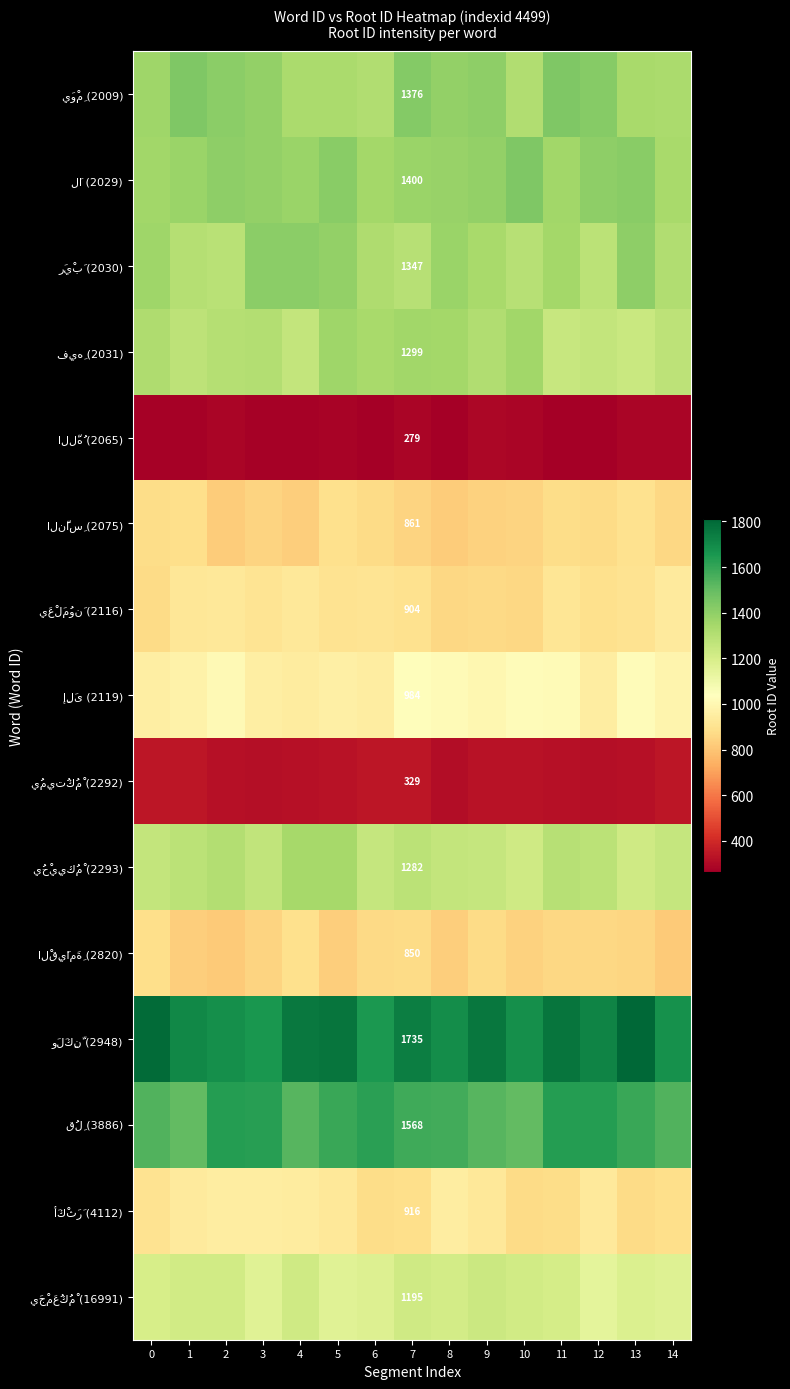

The value of يَوْمِ (2009) at 8 is 2302.4. True or false?

False